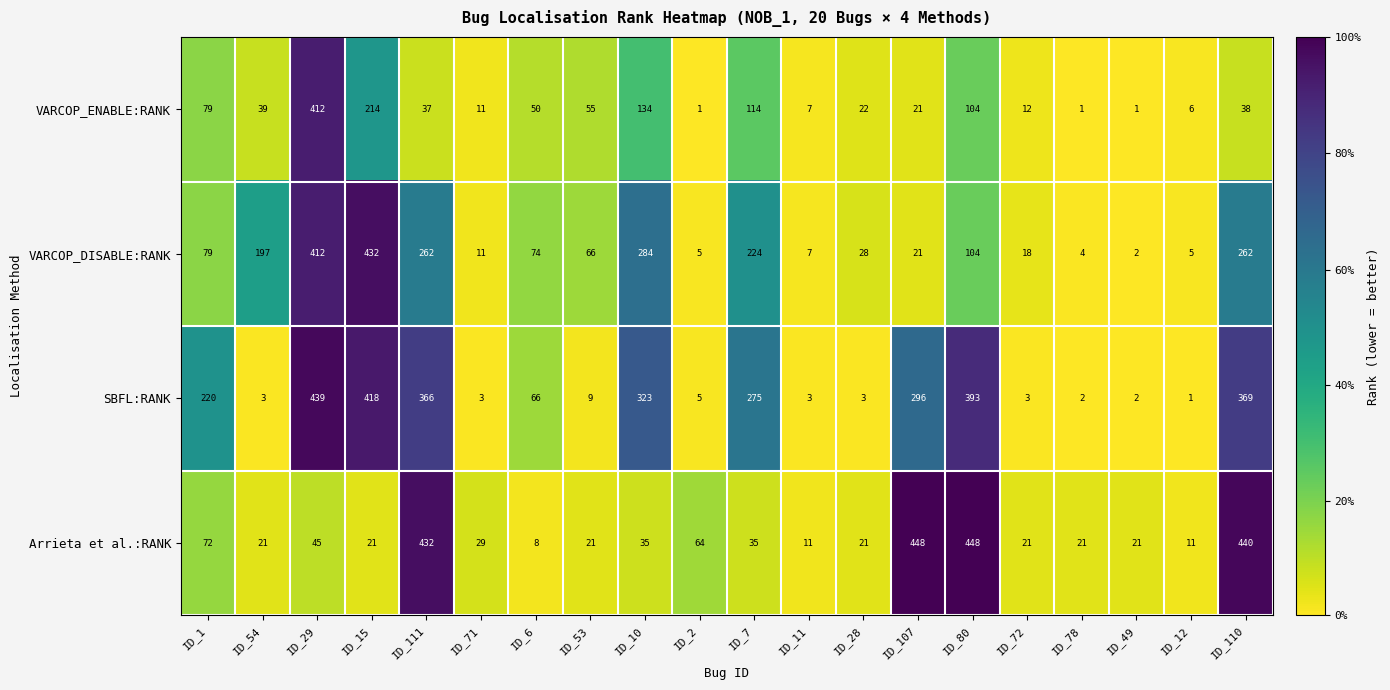

At which category is the sum across all series the highest?

ID_29